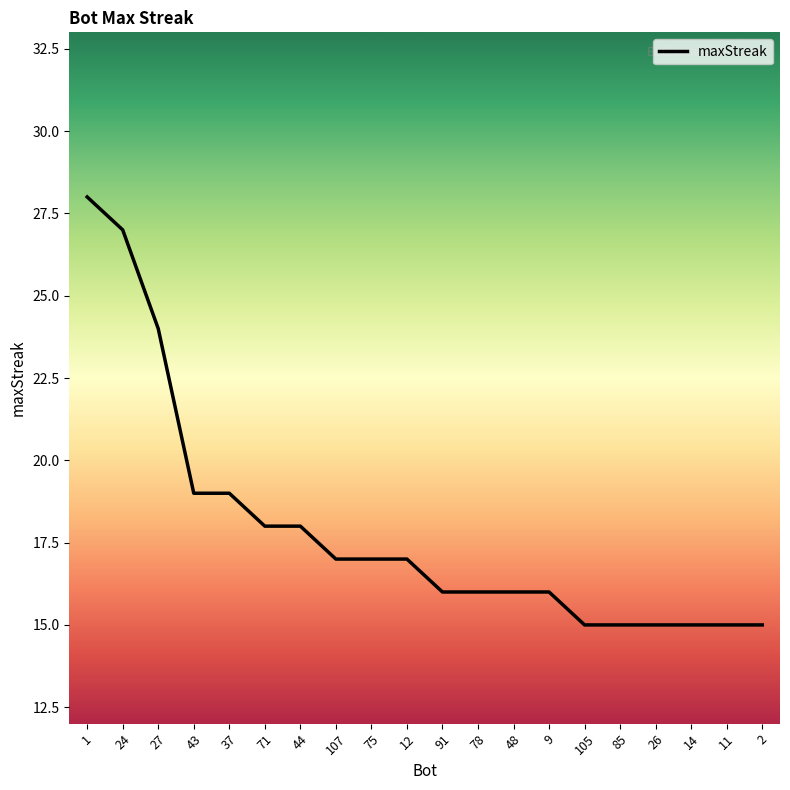

What is the change in value from 71 to 107?

-1